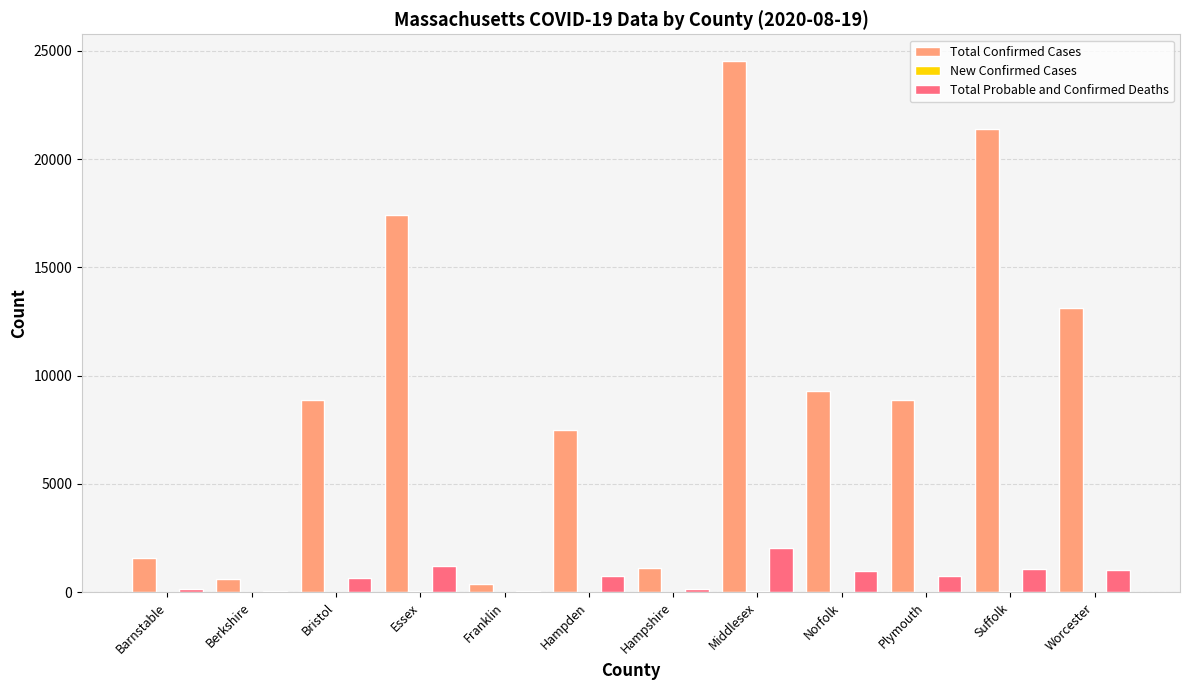

What is the spread (max minus min) of values at Norfolk?

9270